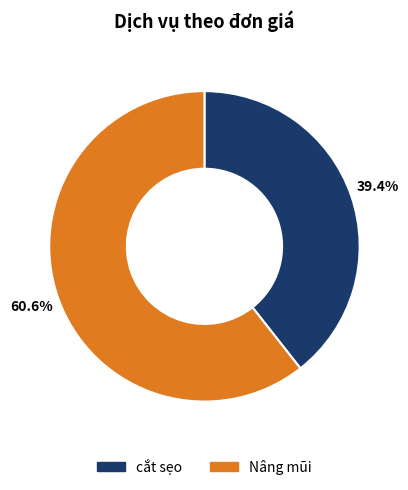

Between Nâng mũi and cắt sẹo, which is larger?

Nâng mũi